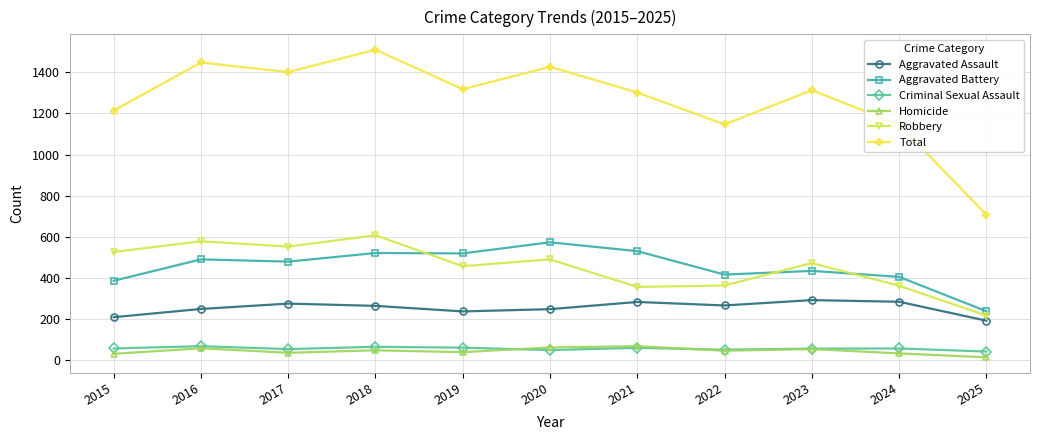

Which label corresponds to the smallest value in the chart?

2025